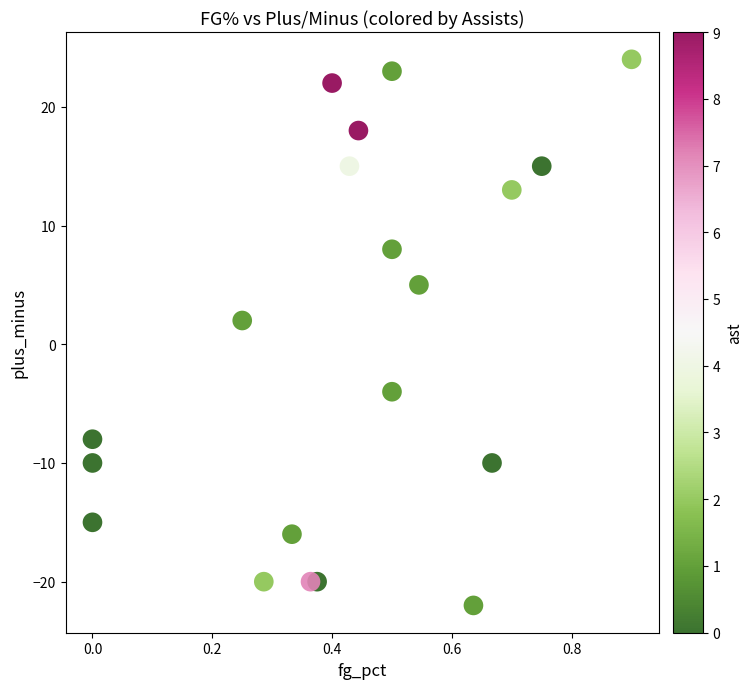

What is the range of Y values (max minus min)?

46